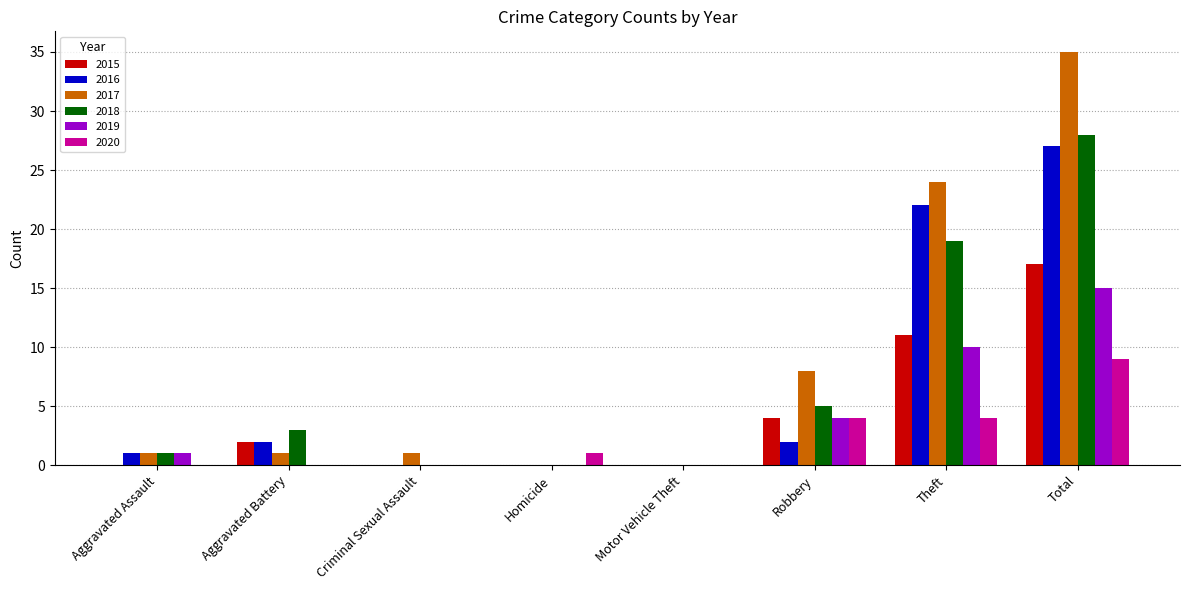

Count the number of categories in the chart.

8